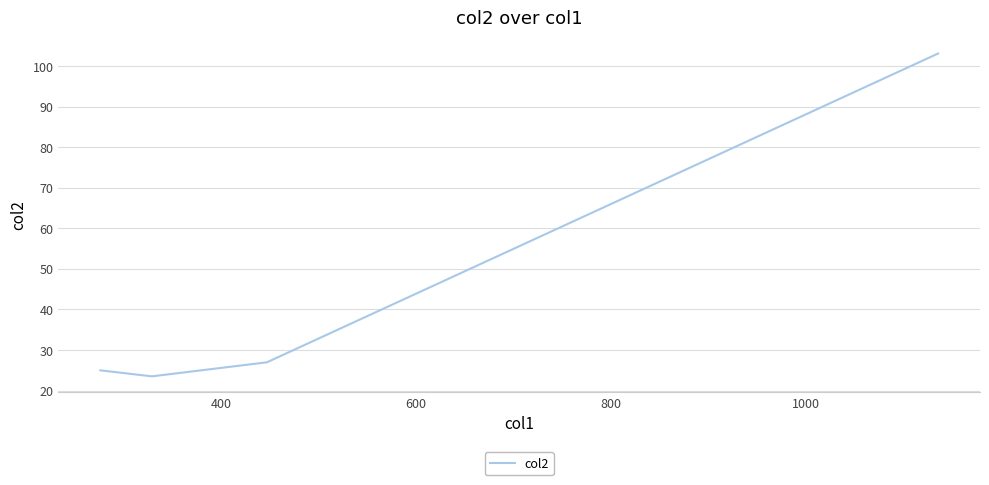

How many interior local valleys (lower than both neighbors) does the data have?

1